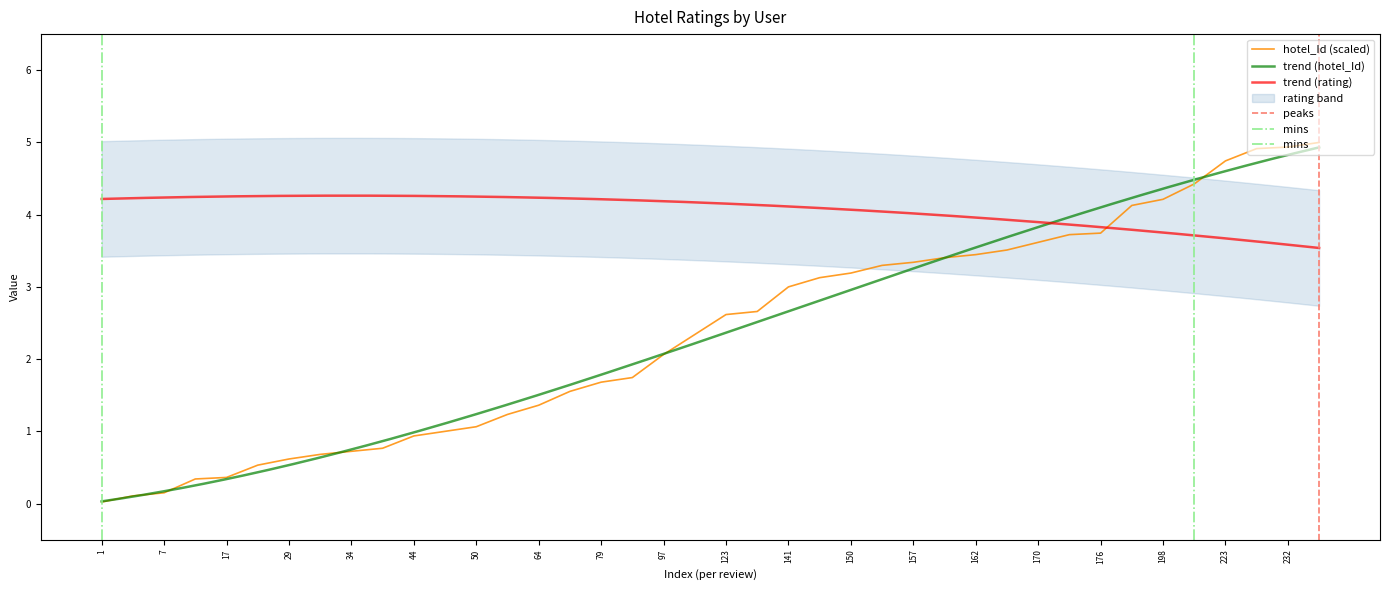

What is the maximum value for hotel_Id (scaled)?

5.0